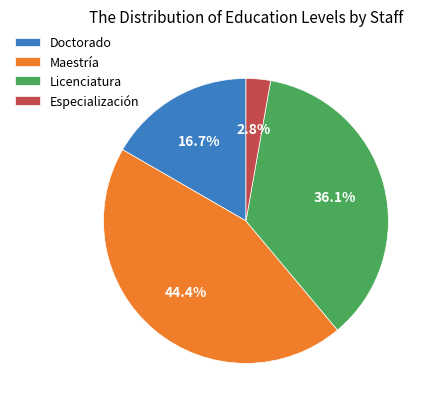

To the nearest percent, what is the combined percentage of Licenciatura and Doctorado?

53%